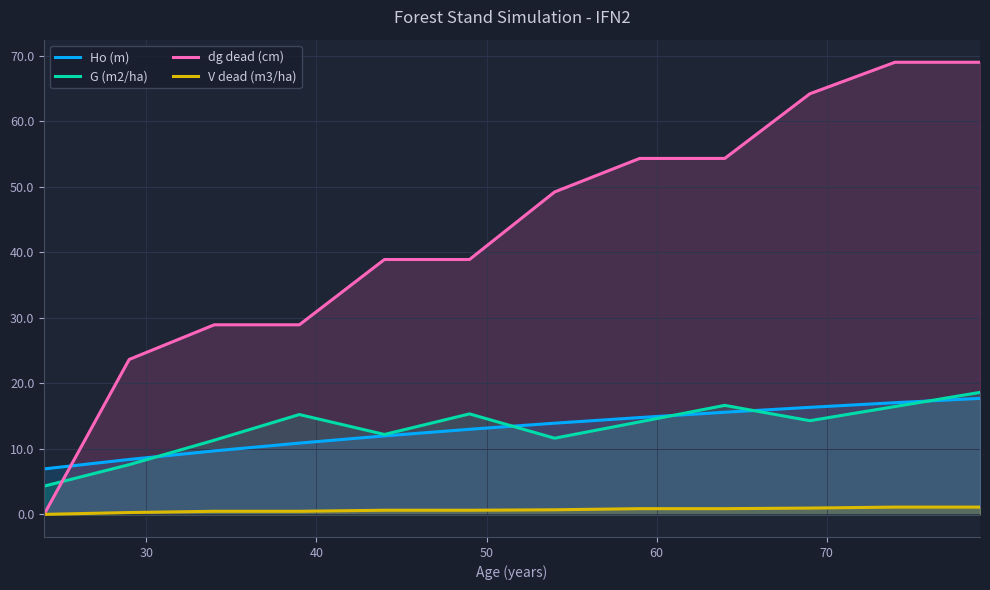

True or false: Ho (m) and V dead (m3/ha) intersect in this chart.

False